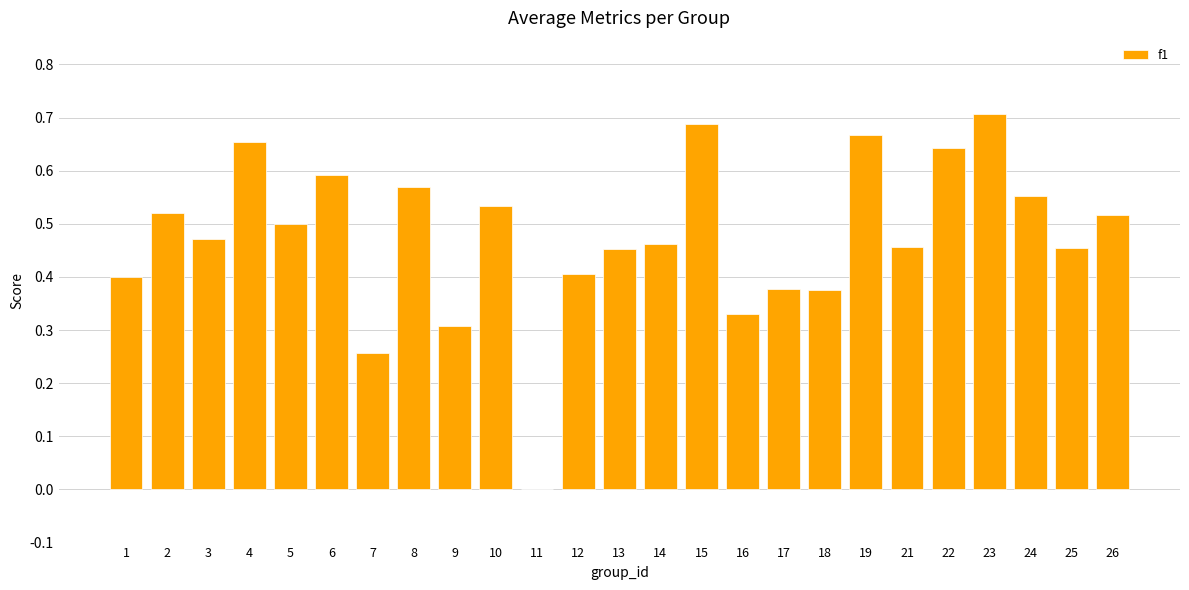

What is the sum of the values at 10 and 14?

1.0